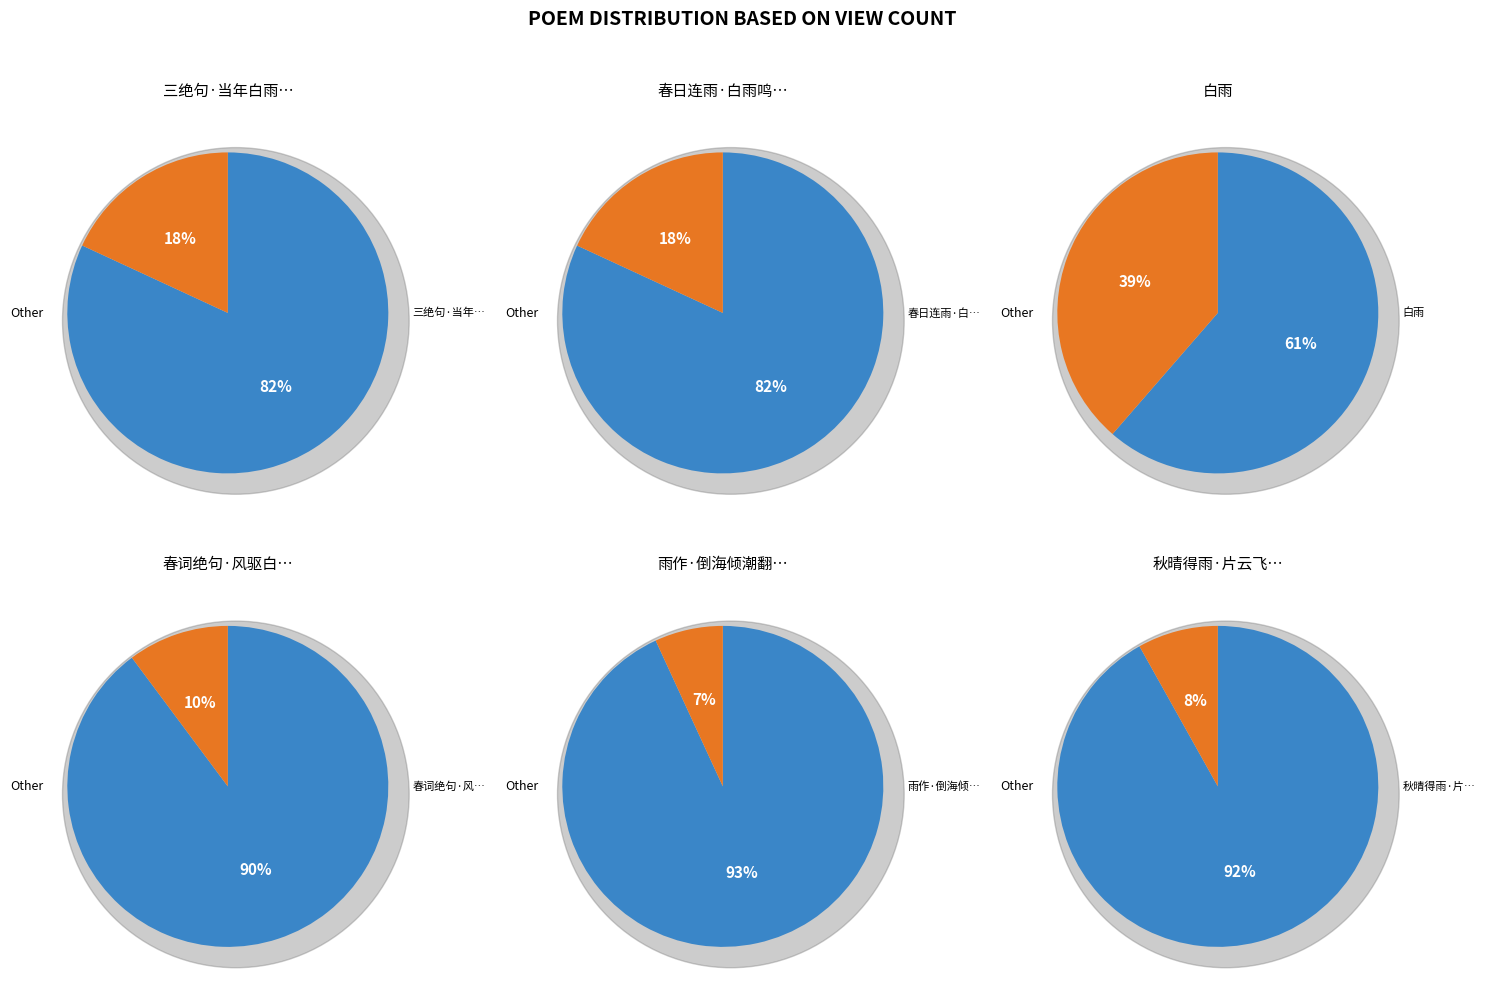

To the nearest percent, what is the average slice percentage?

17%